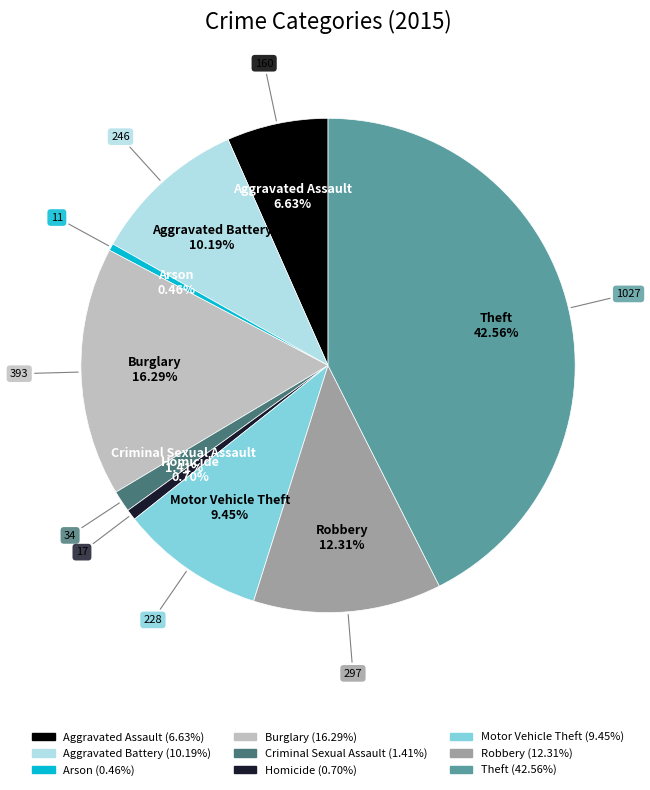

To the nearest percent, what is the difference between the largest and smallest slice percentages?

42%